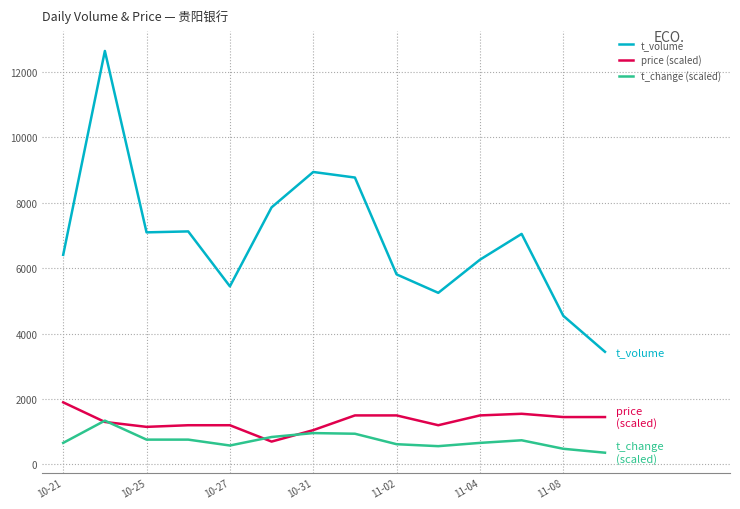

What is the greatest value displayed?

12643.0